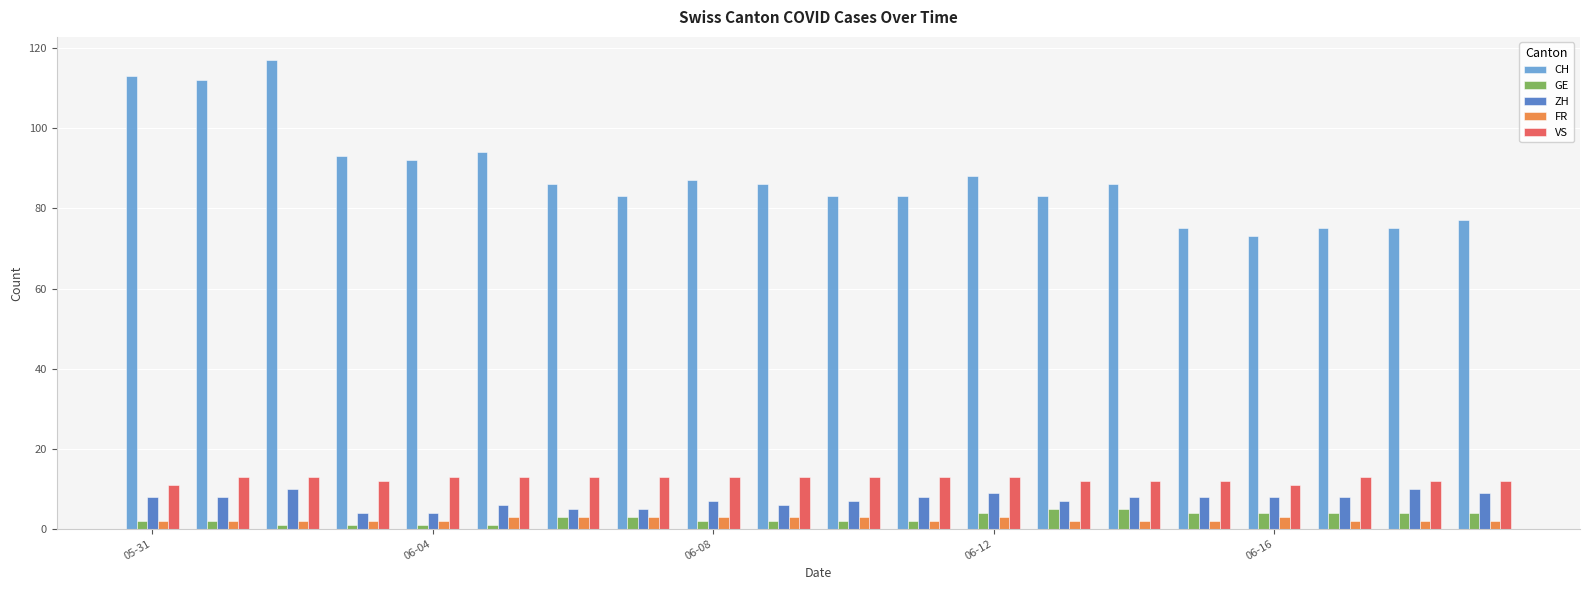

What are all the series names shown in the legend?

CH, GE, ZH, FR, VS